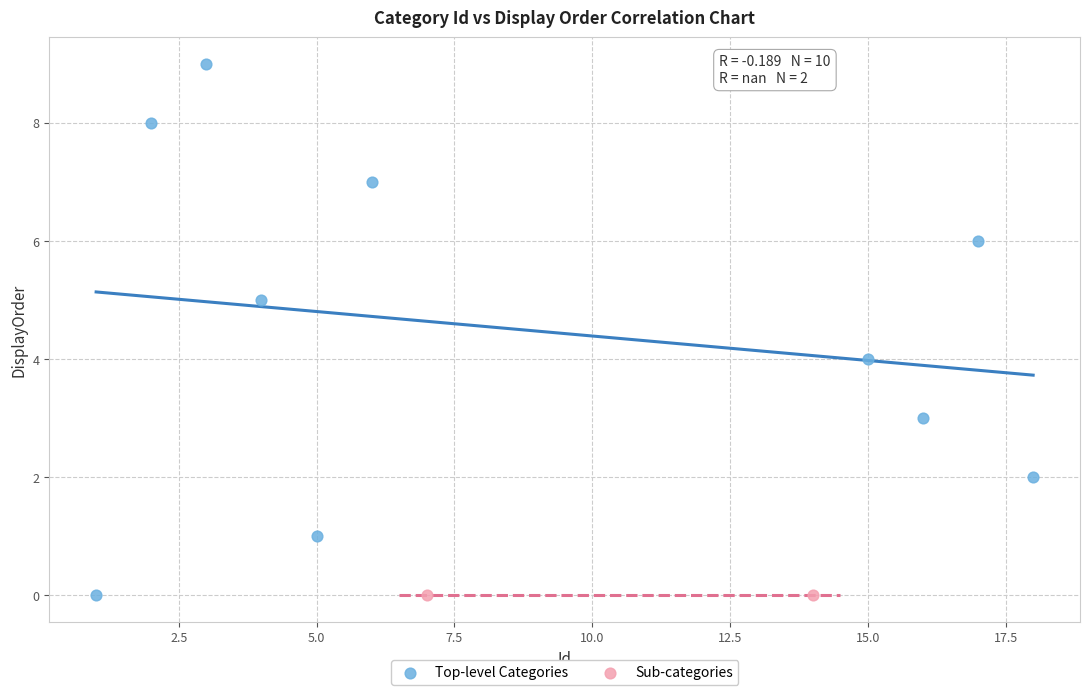

Which series contains the highest Y value?

Top-level Categories